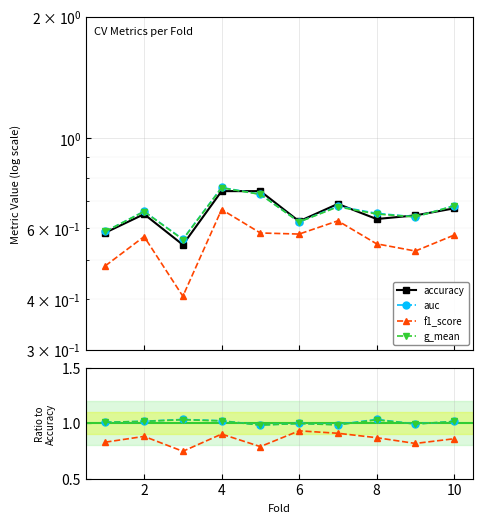

True or false: g_mean and auc intersect in this chart.

False